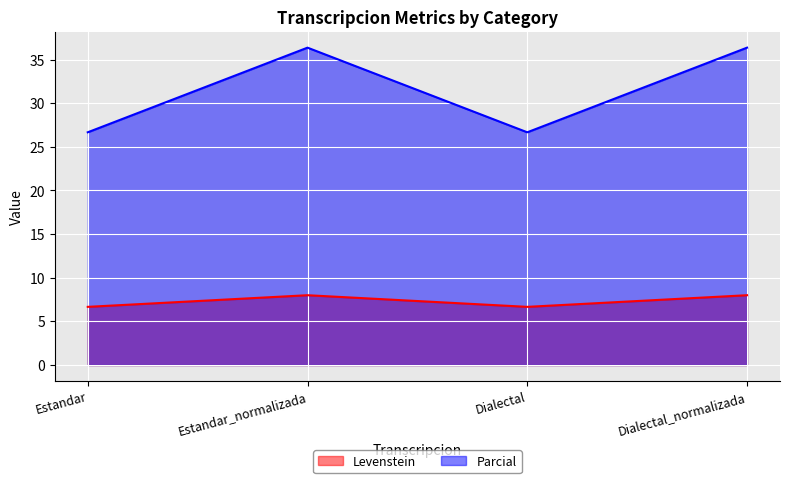

True or false: Parcial and Levenstein cross at least once.

False